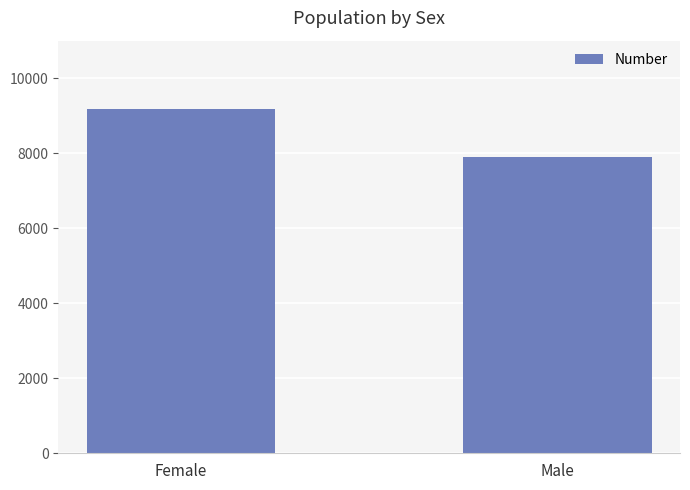

List the labels in order of value, largest first.

Female, Male